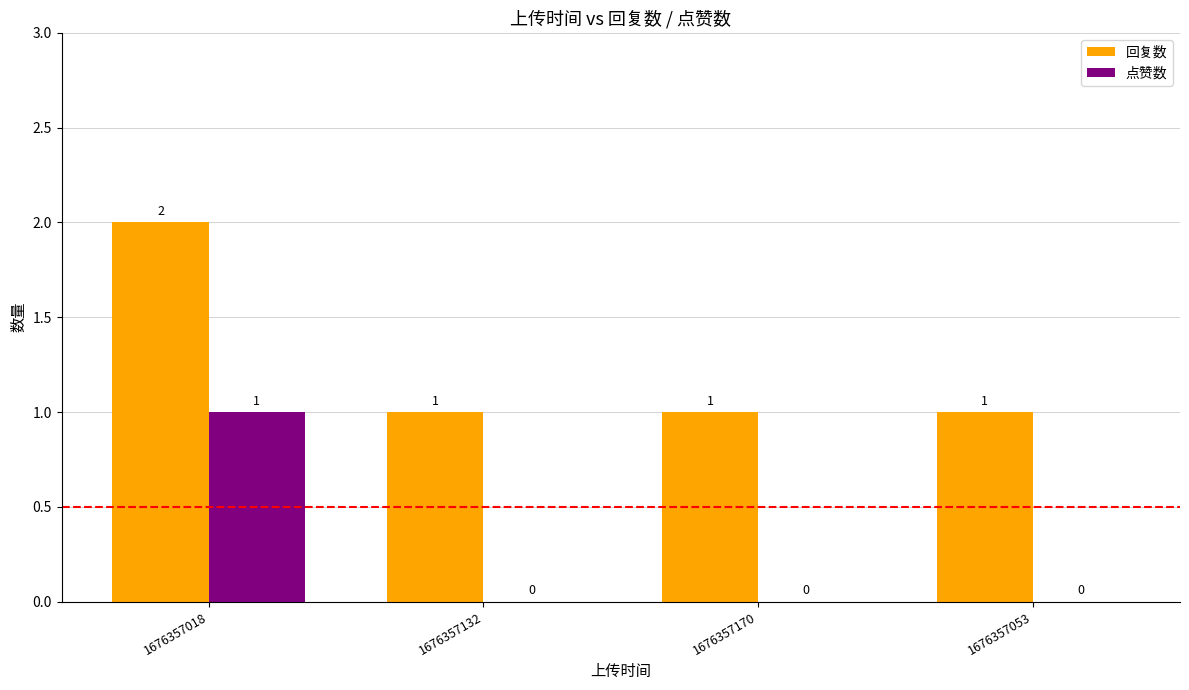

At which category does the chart reach its peak across all series?

1676357018